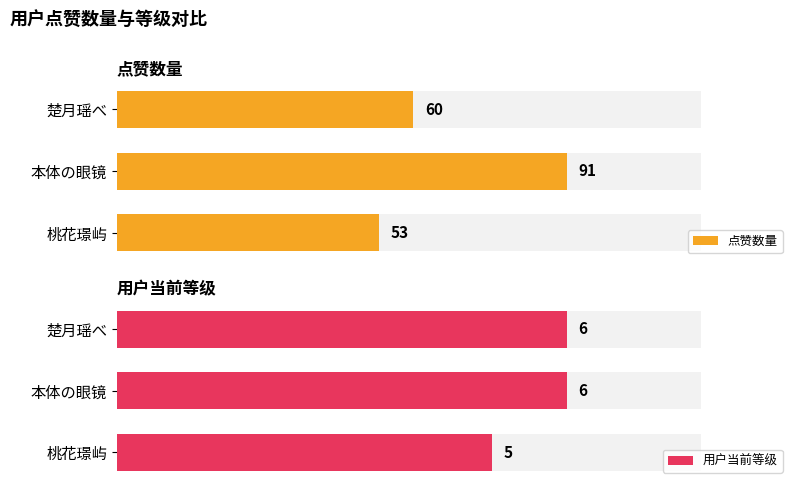

What is the minimum value shown in the chart?

5